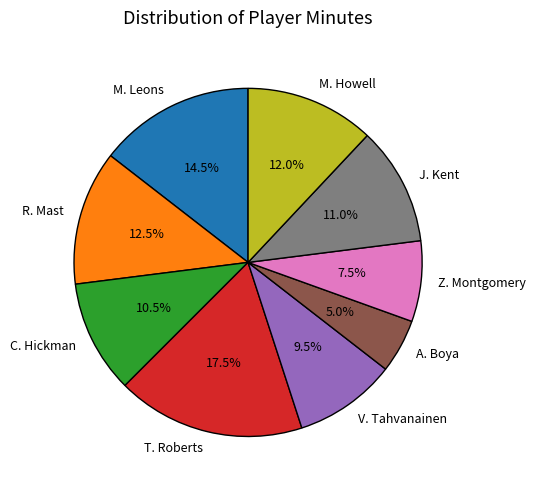

Is there a majority slice in this chart?

No